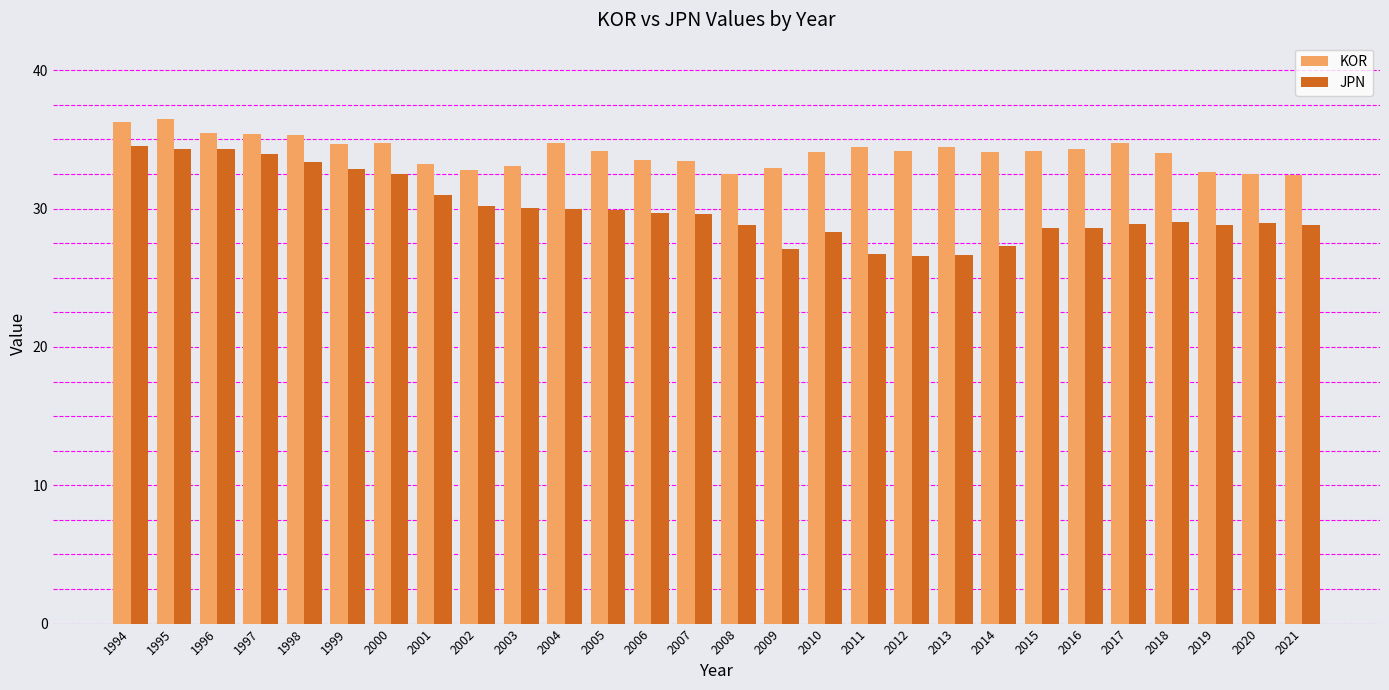

Are the bars horizontal?

No